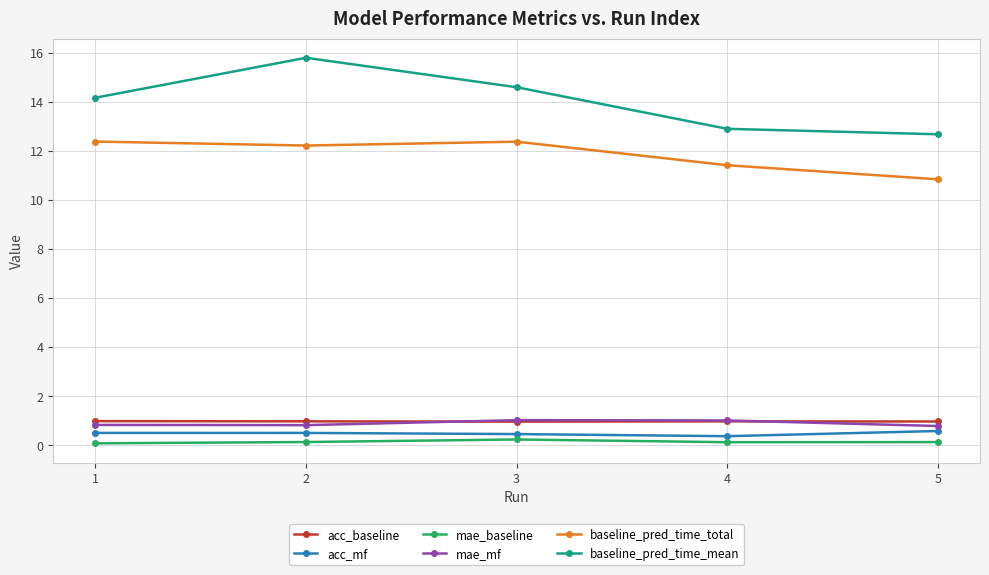

True or false: baseline_pred_time_total has a value of 11.4 at 4.

True